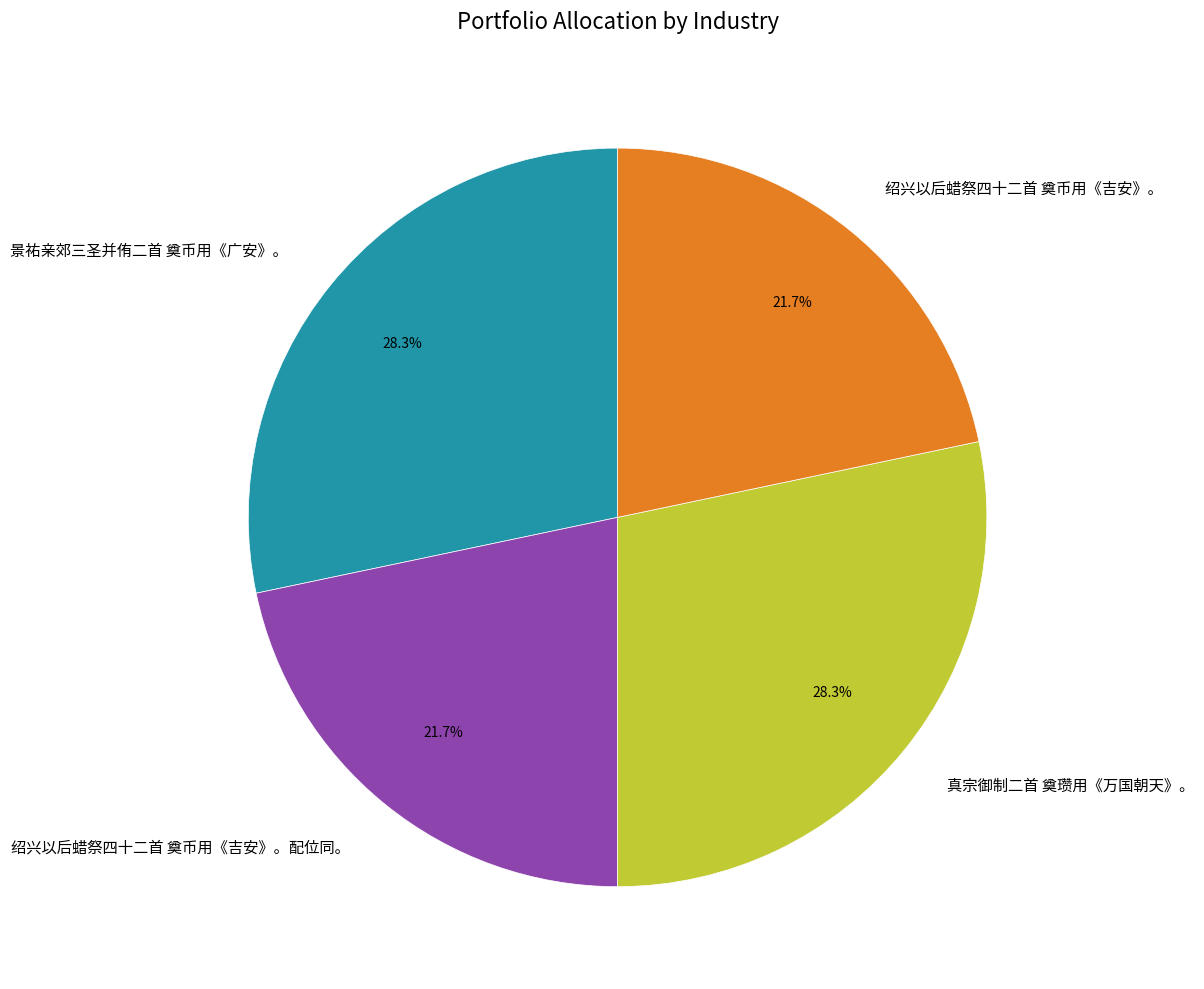

How many segments does this pie chart have?

4